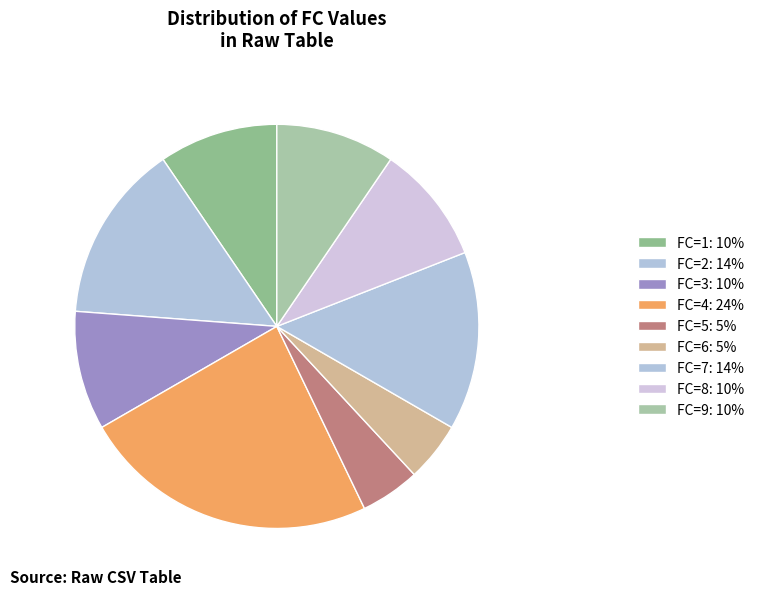

Is there a majority slice in this chart?

No